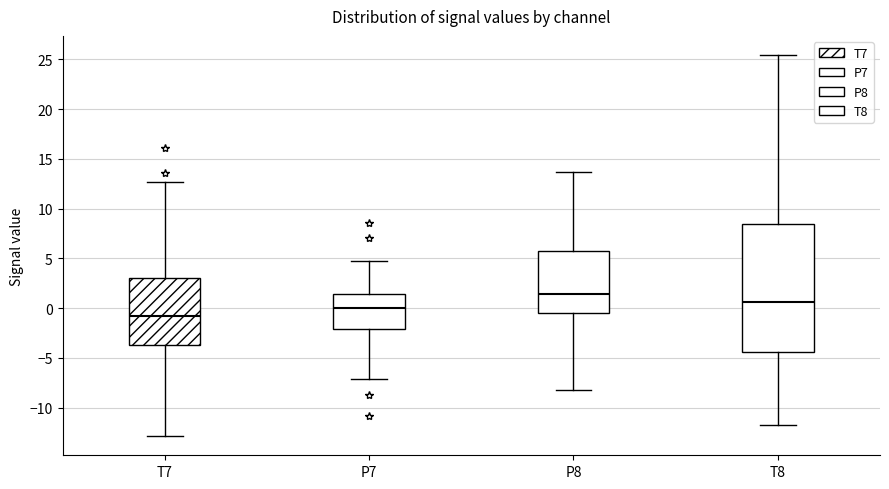

Comparing the boxes themselves (not the whiskers), which one is the tallest?

T8